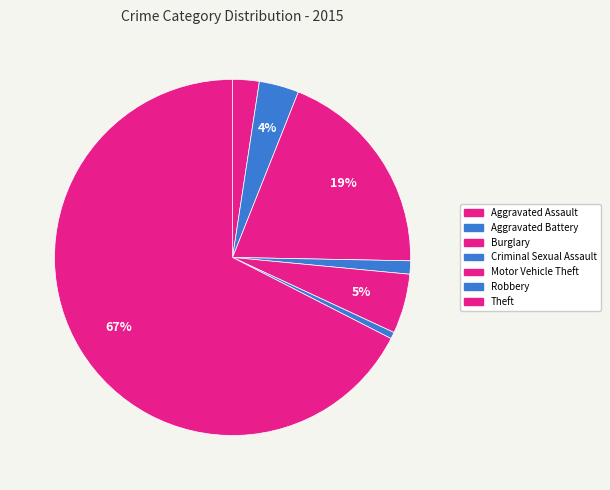

Rank the categories by value from highest to lowest.

Theft, Burglary, Motor Vehicle Theft, Aggravated Battery, Aggravated Assault, Criminal Sexual Assault, Robbery